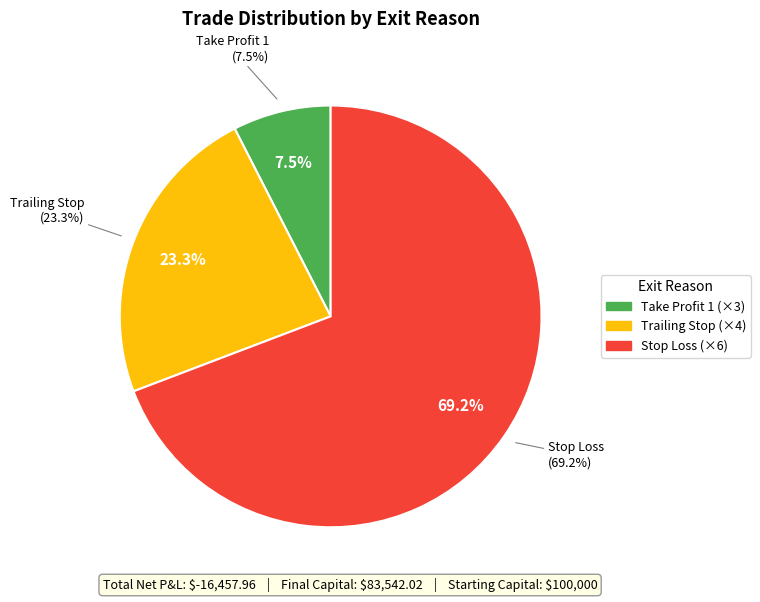

Is Trailing Stop (300) the majority of the pie?

No